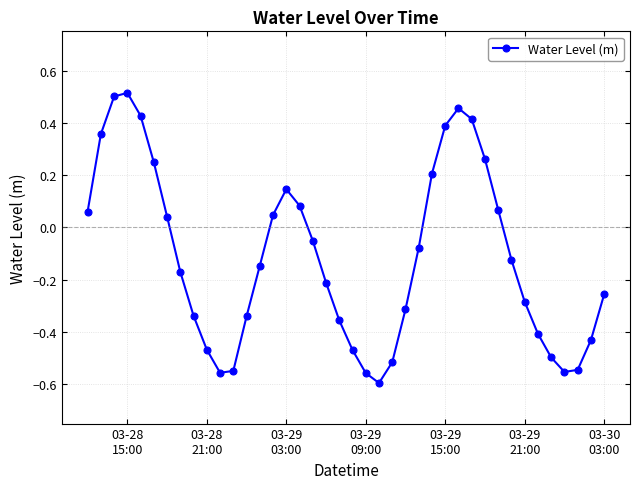

What is the difference between the second highest and minimum values?

1.1